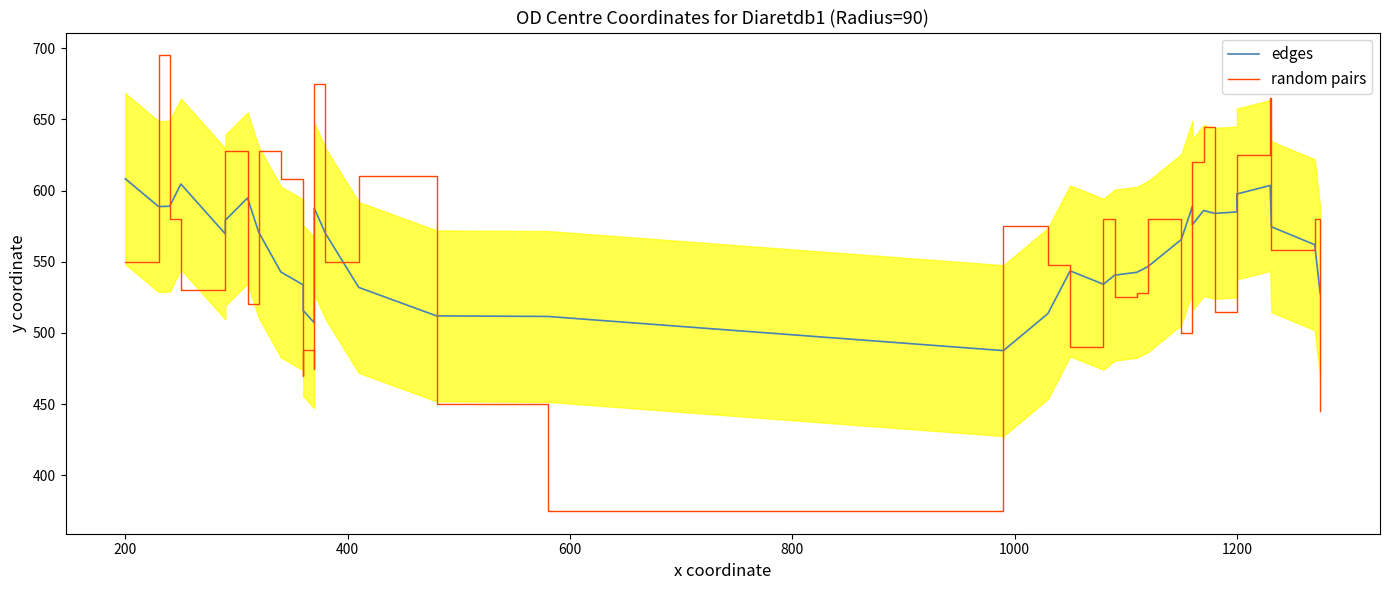

Rank the series by their maximum value, from highest to lowest.

random pairs, edges